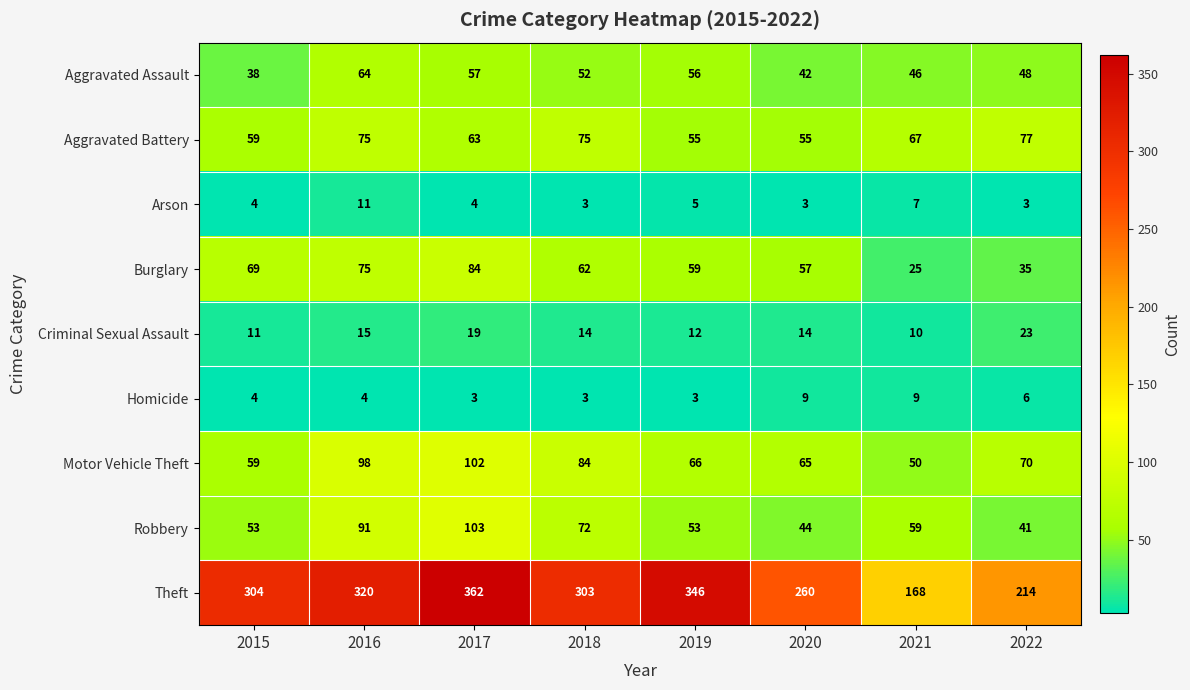

Which category has the highest value across all series?

2017